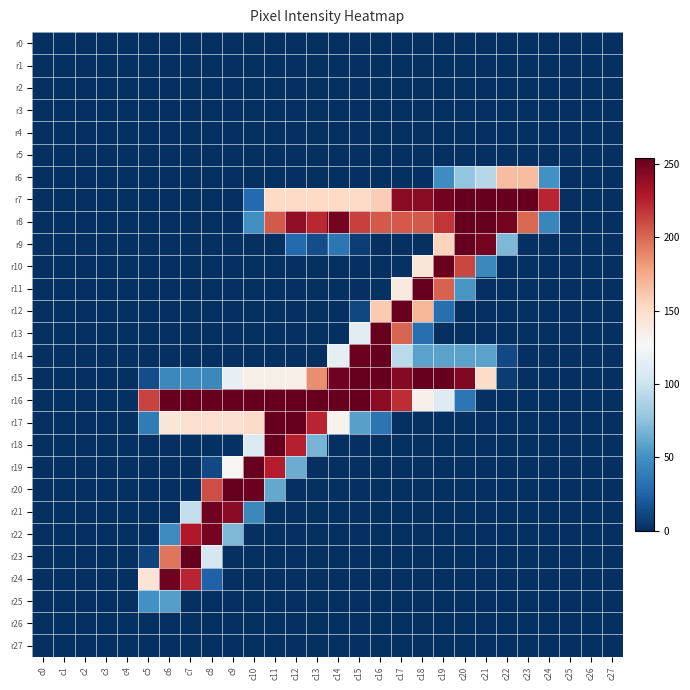

What is the spread (max minus min) of values at c17?

254